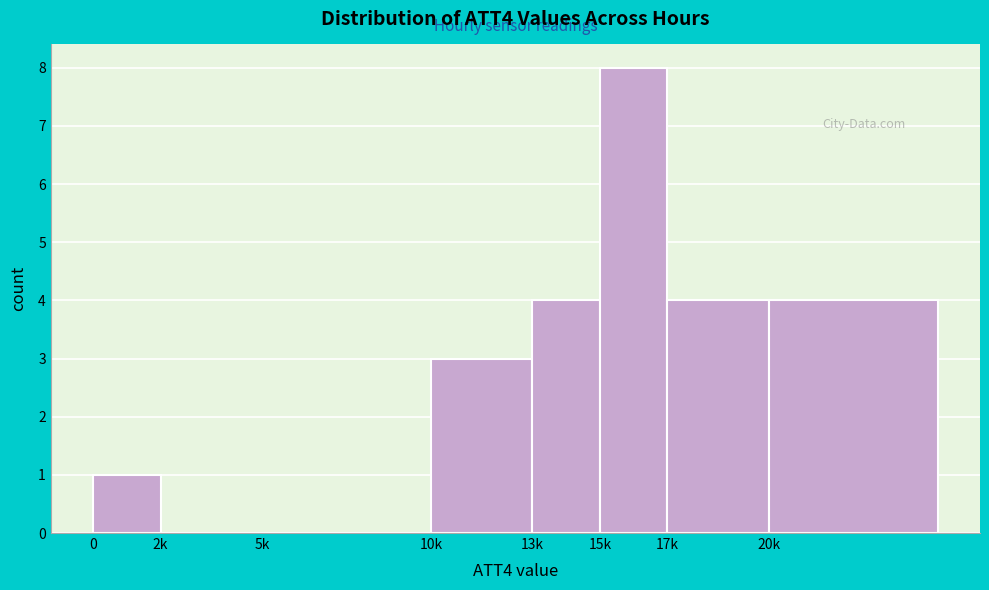

Reading right to left, transcribe all the data shown in this chart.

20k=4	17k=4	15k=8	13k=4	10k=3	5k=0	2k=0	0=1